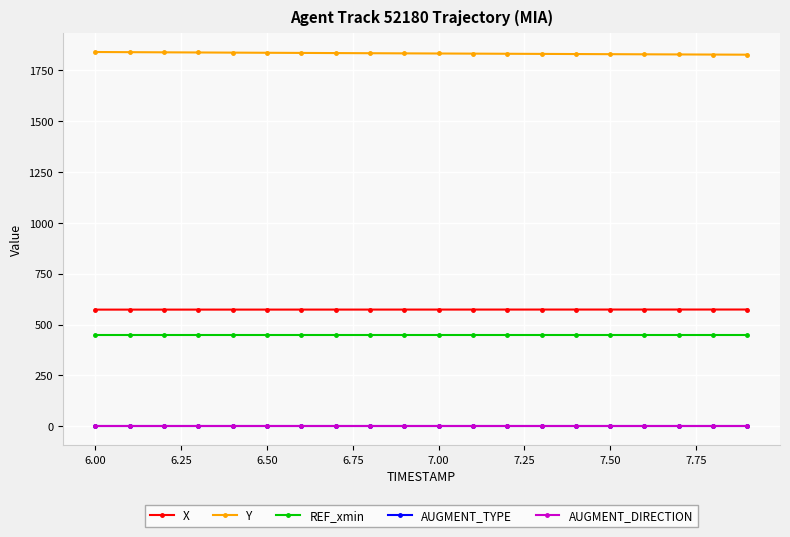

What is the greatest value displayed?

1837.7